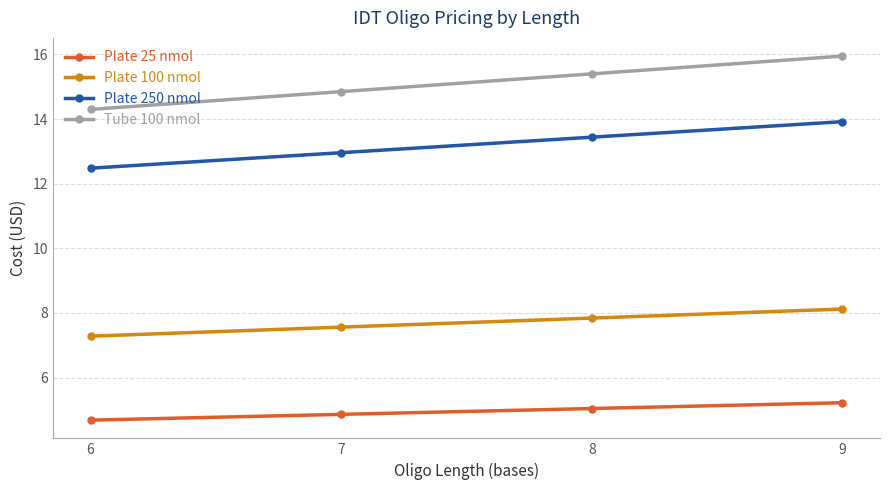

At which label does Plate 100 nmol reach its minimum?

6